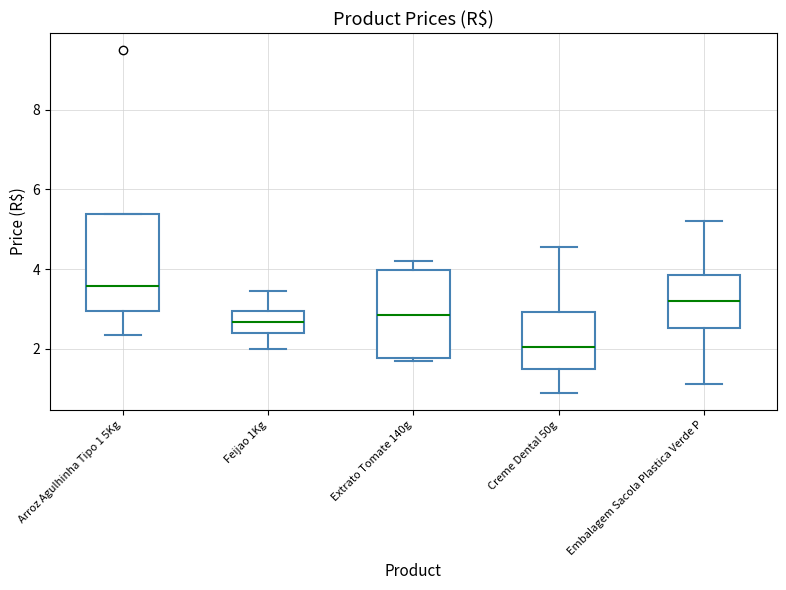

Which box's median line is the highest?

Arroz Agulhinha Tipo 1 5Kg